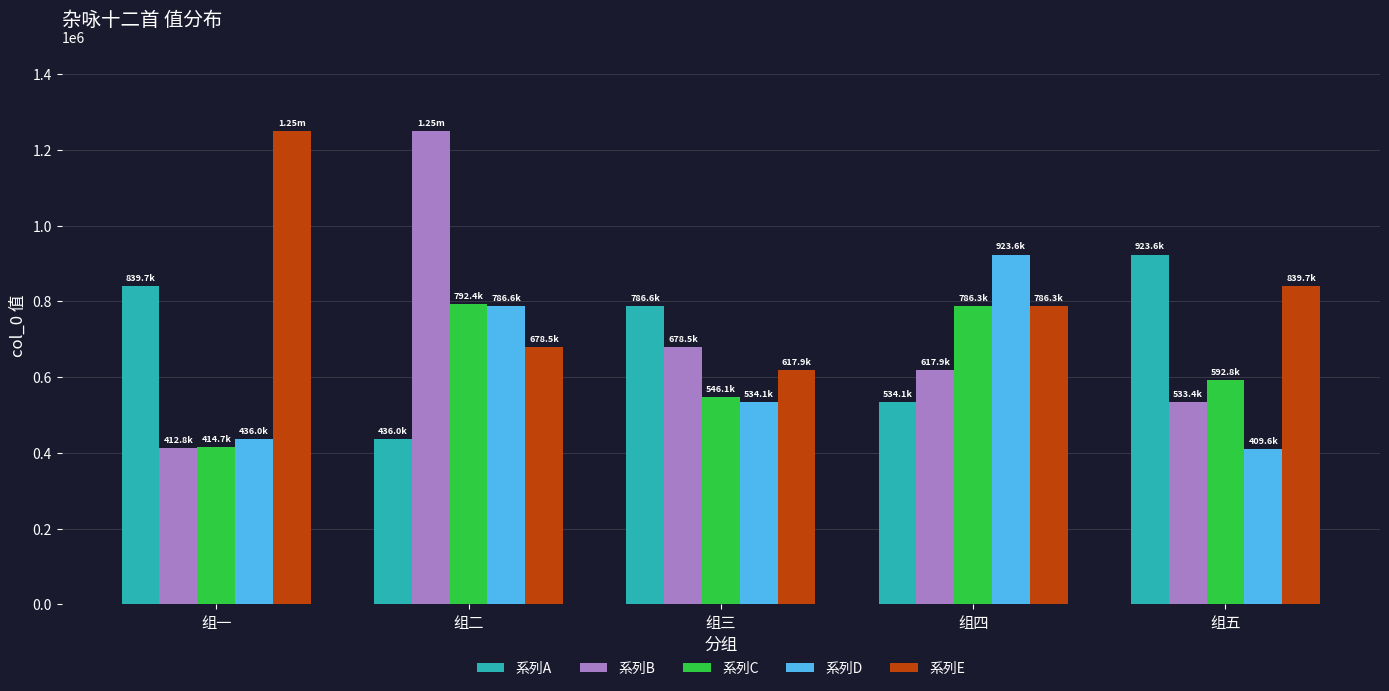

True or false: 系列E has a value of 313343 at 组一.

False